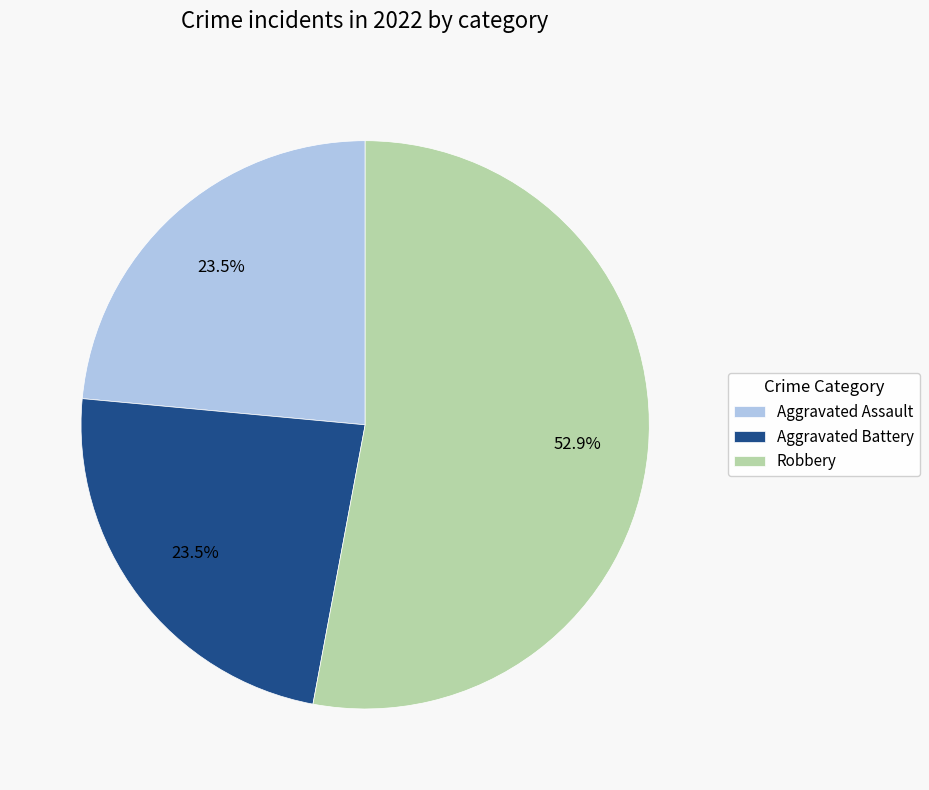

Is it true that Aggravated Battery is 18% of the pie?

False